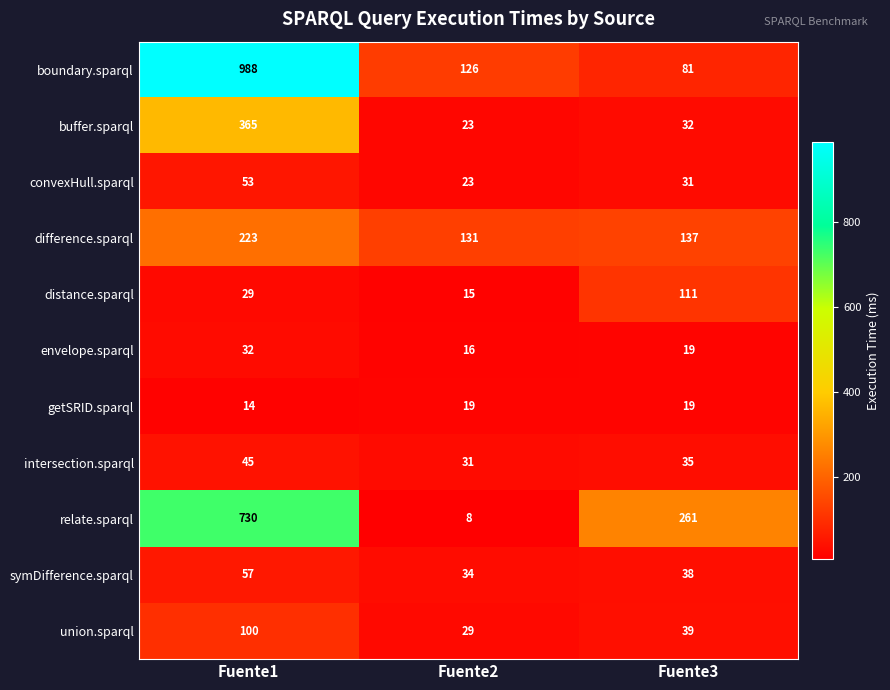

Between Fuente2 and Fuente3, which series saw the biggest shift?

relate.sparql